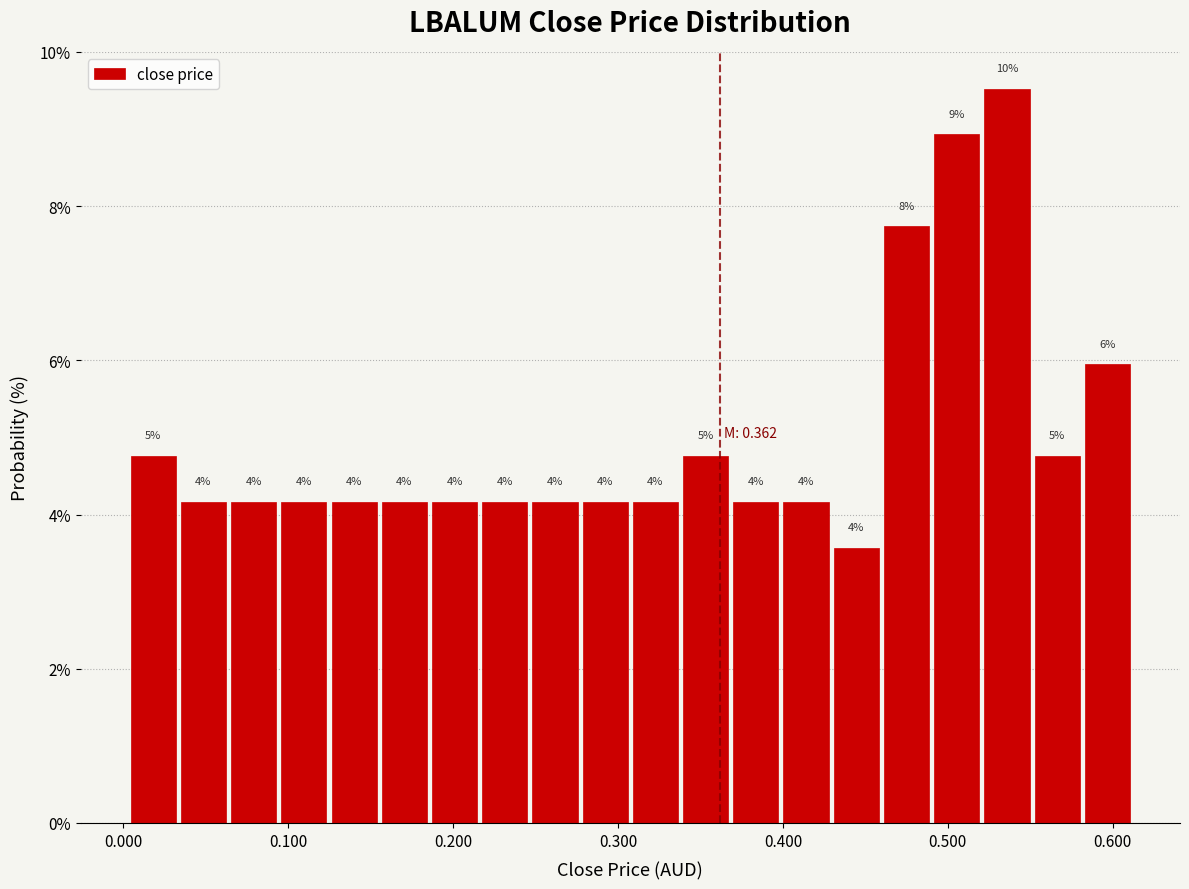

Around what value on the x-axis is the tallest bar? Give the approximate position of its centre, as read against the axis.

0.54